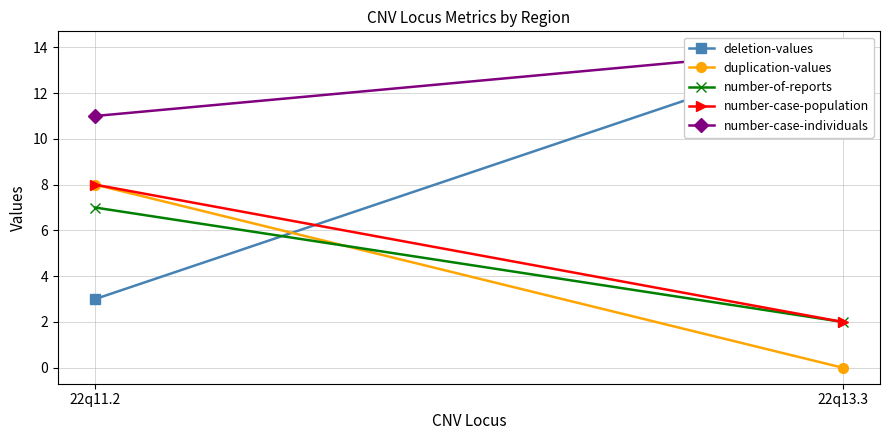

At how many categories does at least one series exceed 6?

2